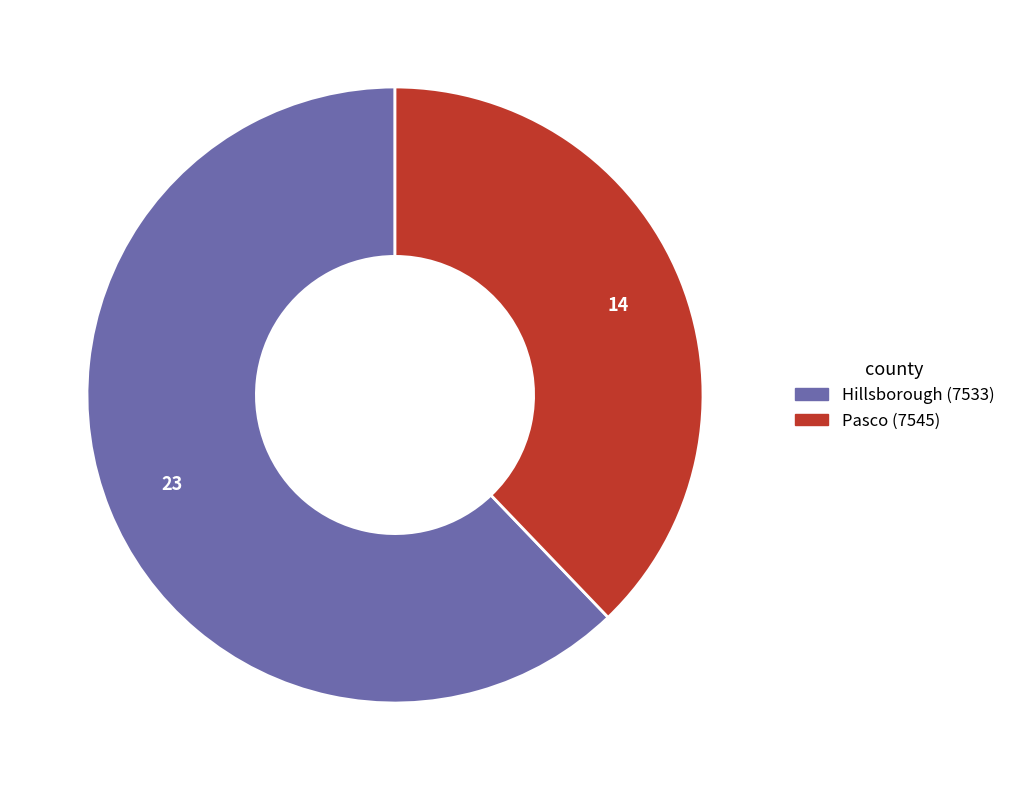

What is the largest slice in the pie chart?

Hillsborough (7533)